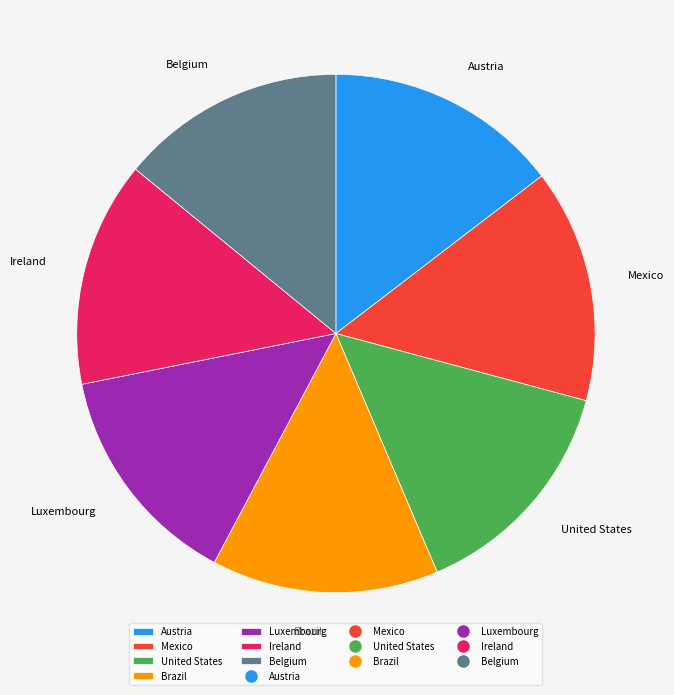

How many segments does this pie chart have?

7